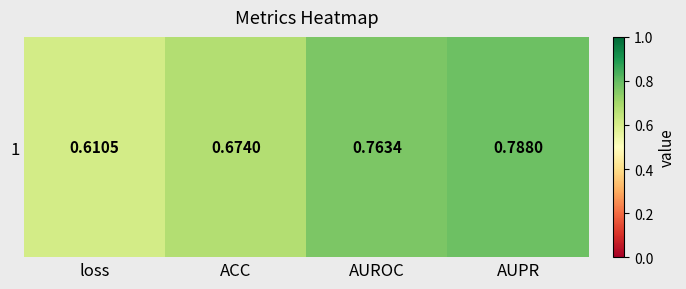

What is the change in value from loss to ACC?

+0.1